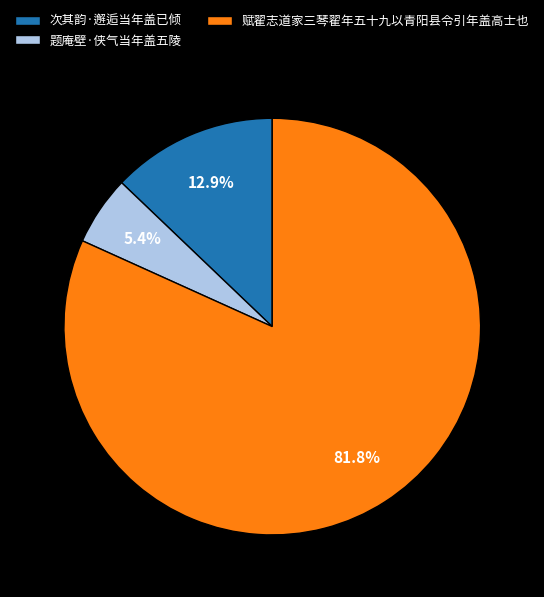

To the nearest percent, what is the average slice percentage?

33%